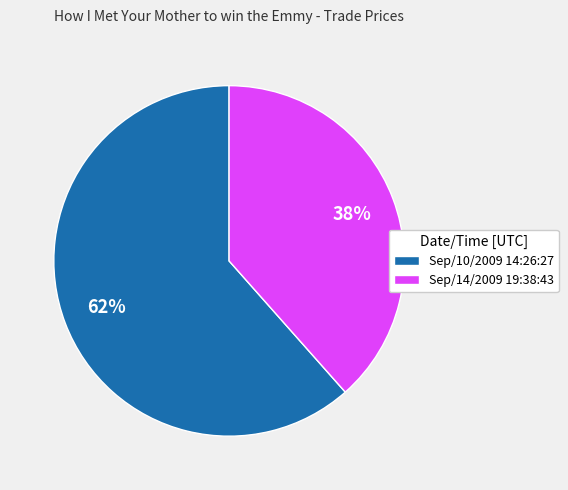

Count the number of slices in the pie.

2